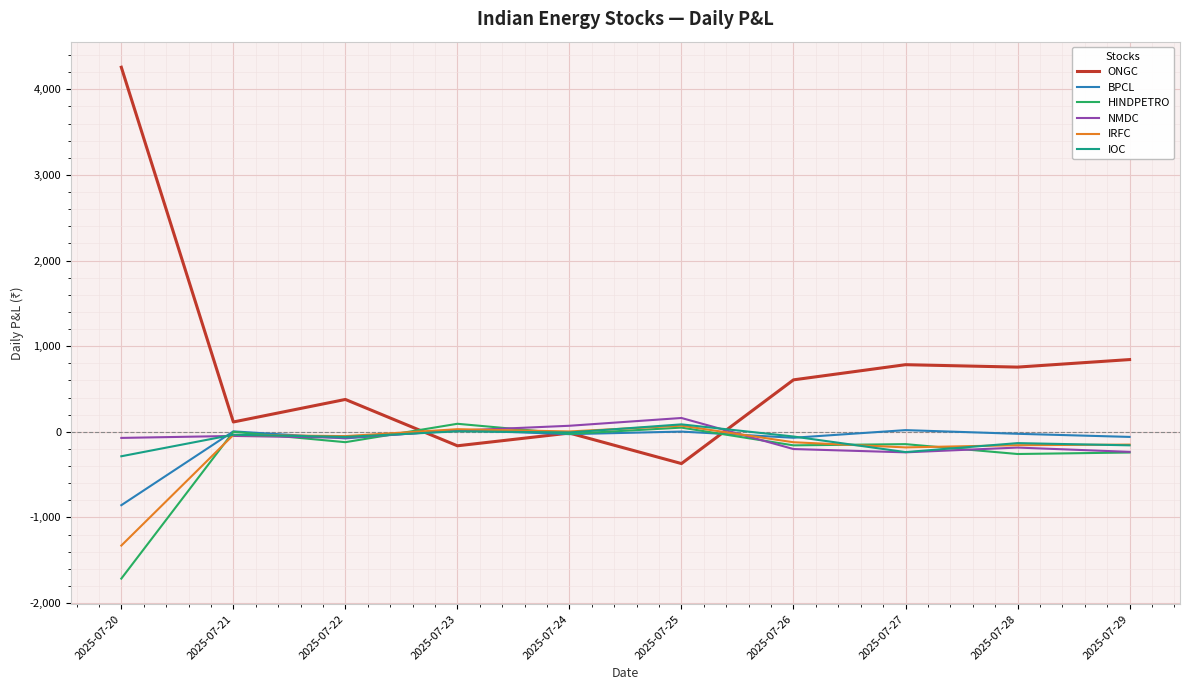

How many times do NMDC and ONGC cross each other?

2